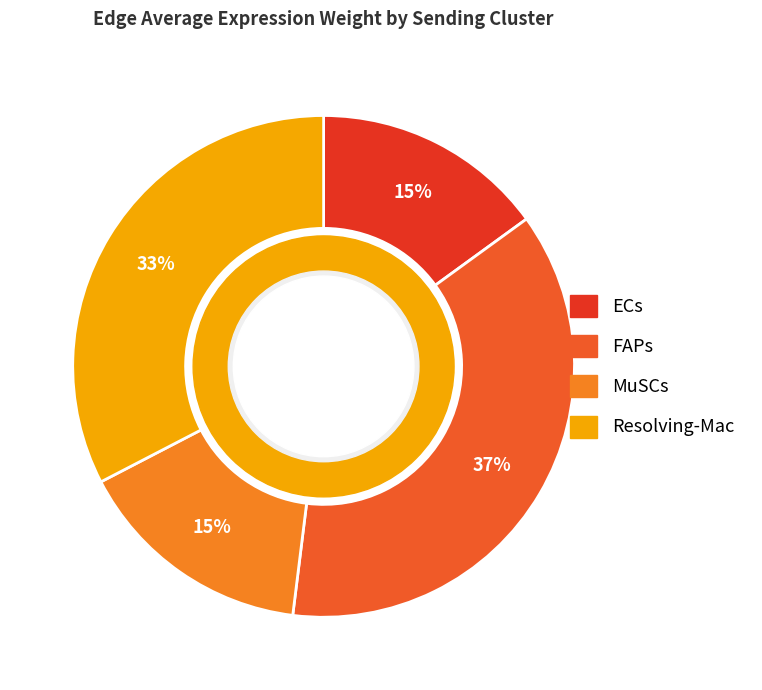

How many slices are in this pie chart?

4